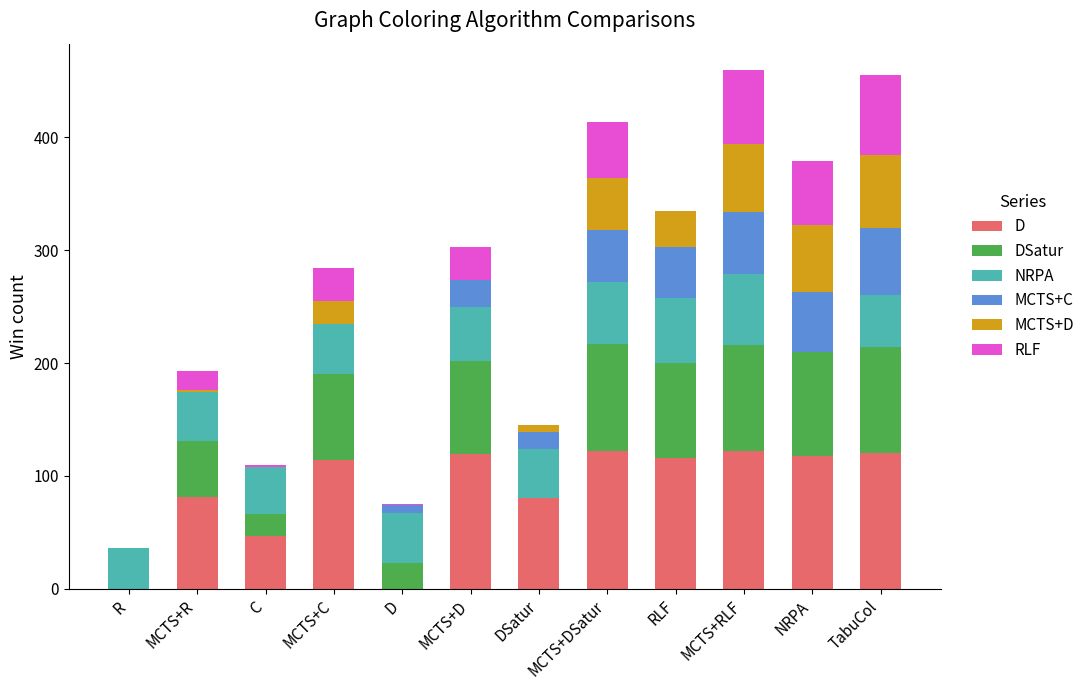

Is it true that D equals 81 at MCTS+R?

True